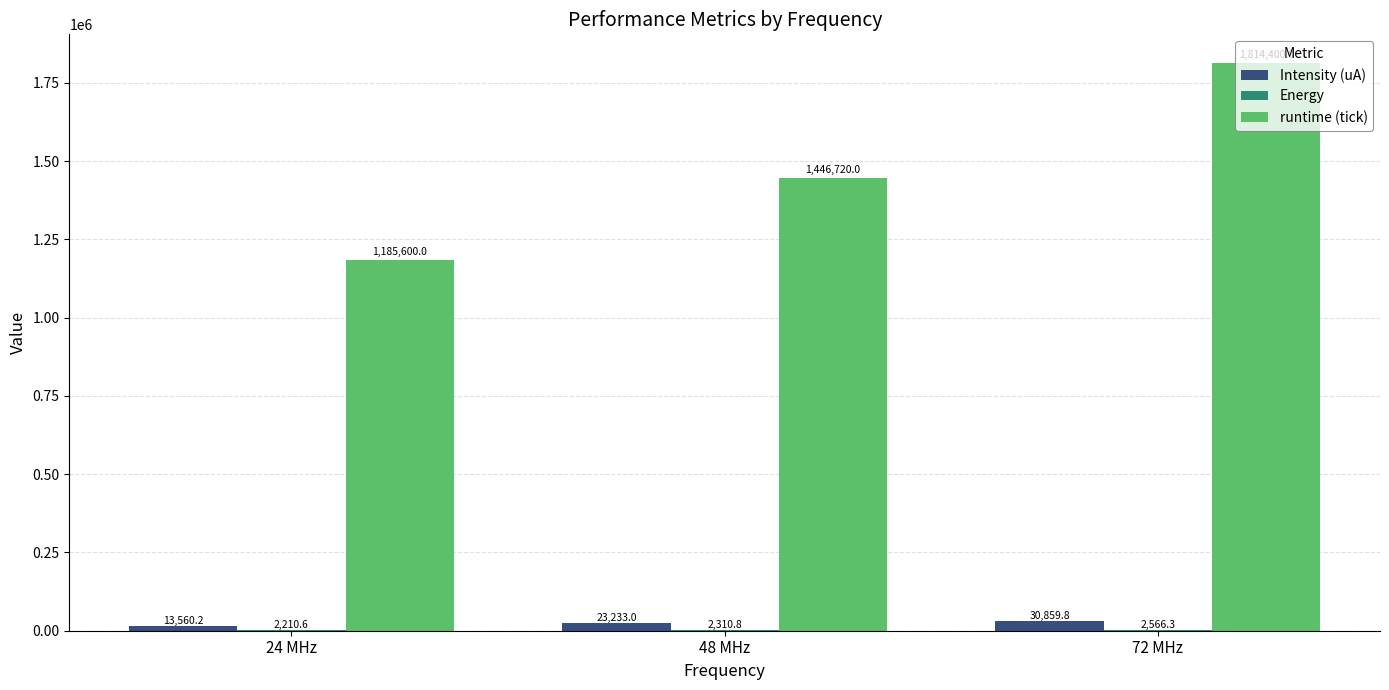

Which series has the largest total across all categories?

runtime (tick)